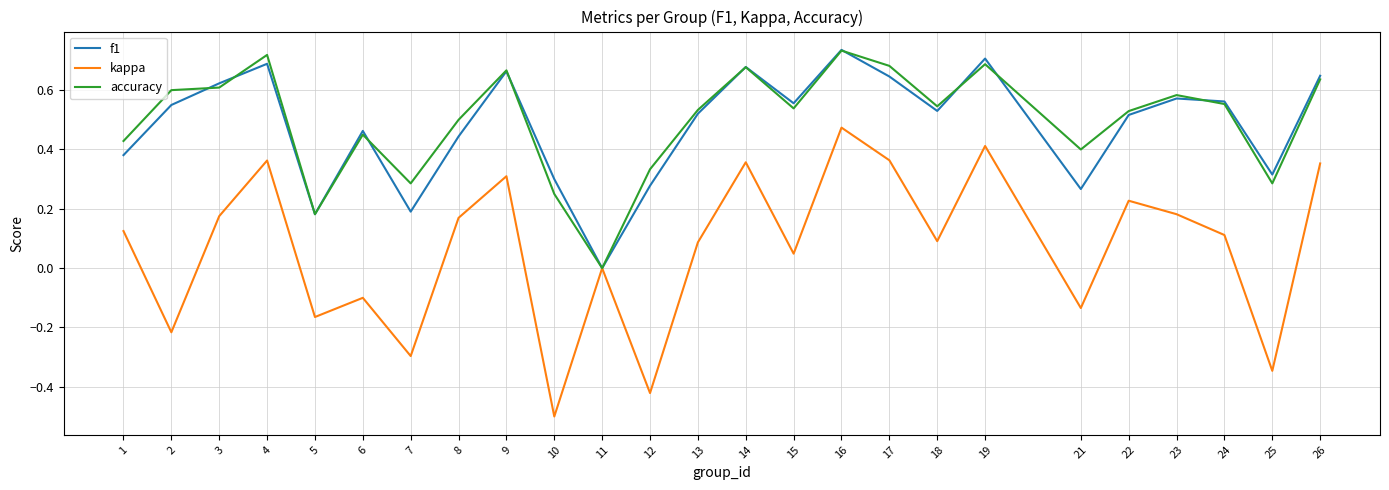

Is the value of accuracy at 16 greater than the value of kappa at 11?

Yes